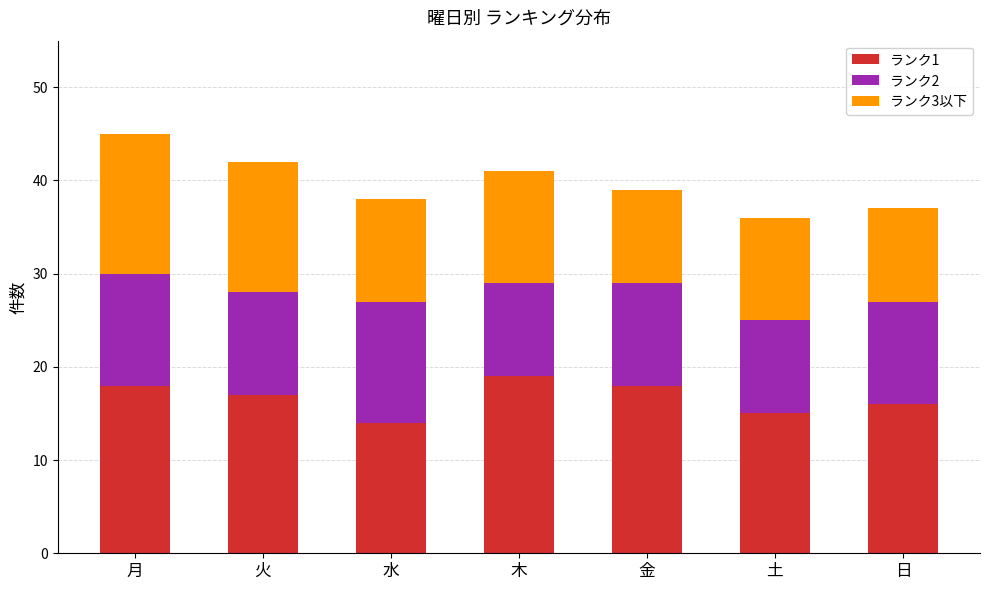

Count the number of categories in the chart.

7